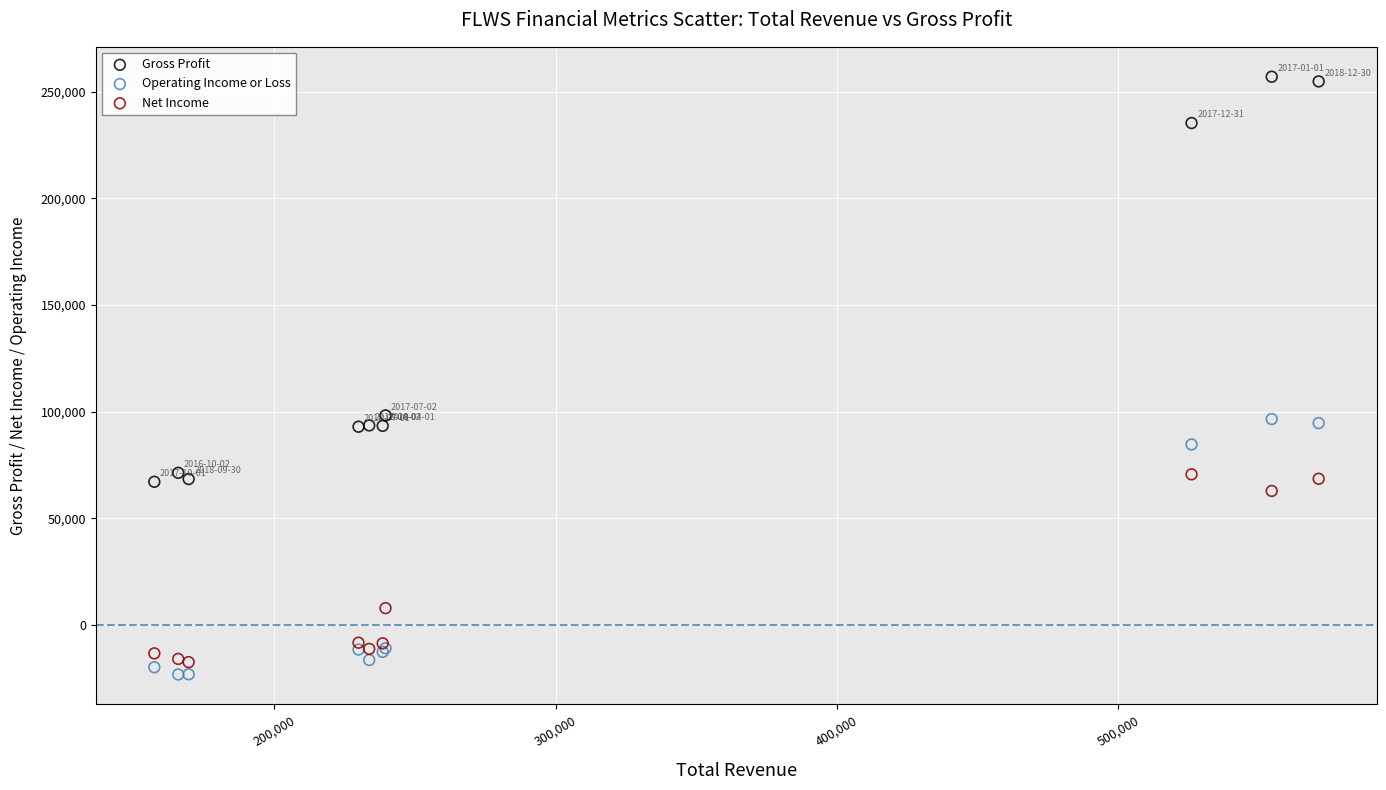

What is the X range (max minus min) for the scatter plot?

414000